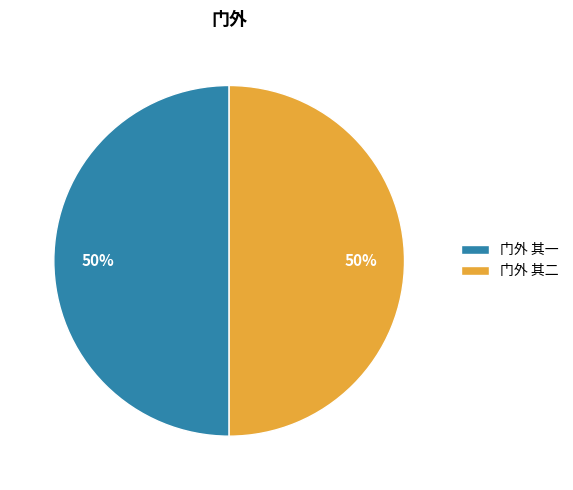

To the nearest percent, what is the average slice percentage?

50%